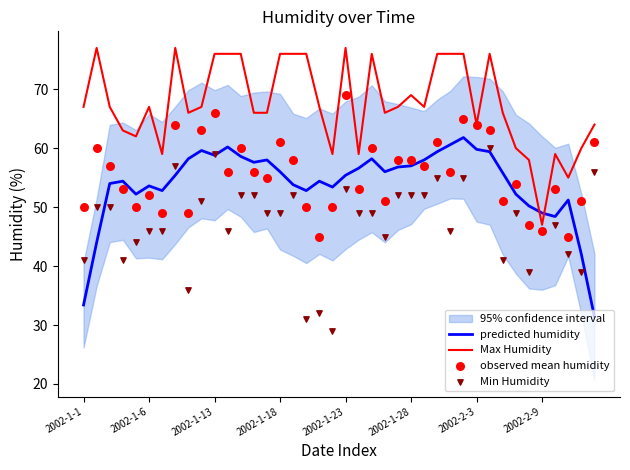

Which series has the largest total across all categories?

Max Humidity